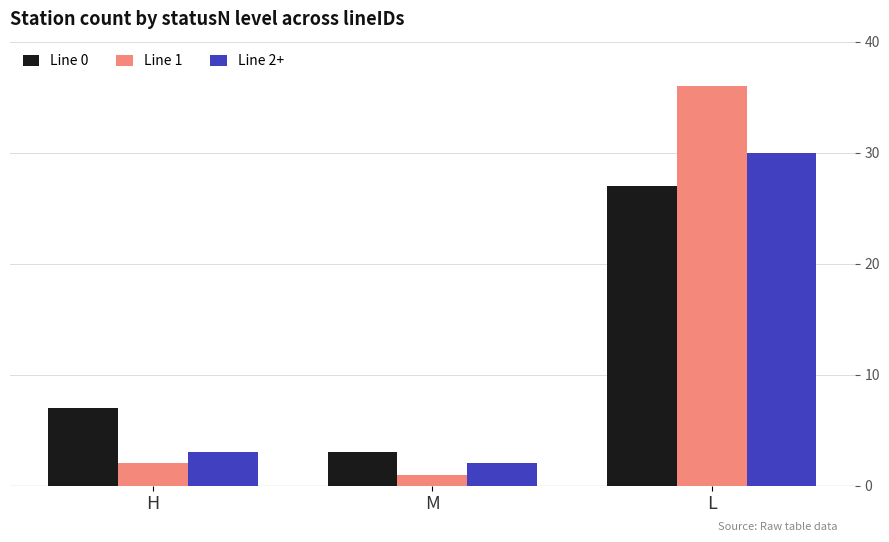

Is the value of Line 0 at L greater than the value of Line 1 at L?

No